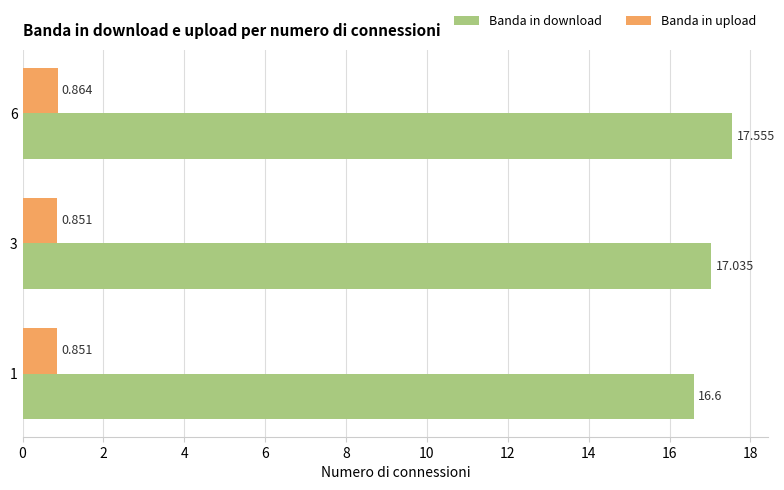

List the series in order of their peak value, highest first.

Banda in download, Banda in upload